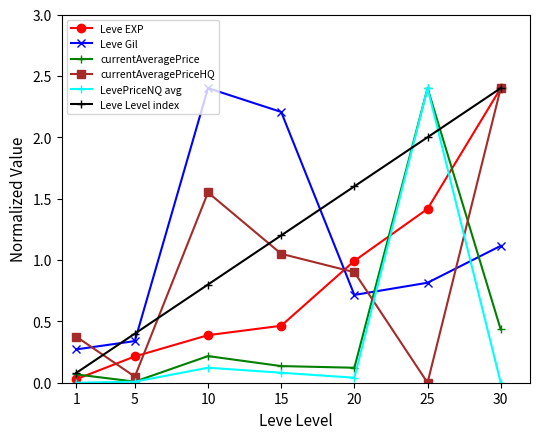

Where is the first local minimum for Leve Gil?

20